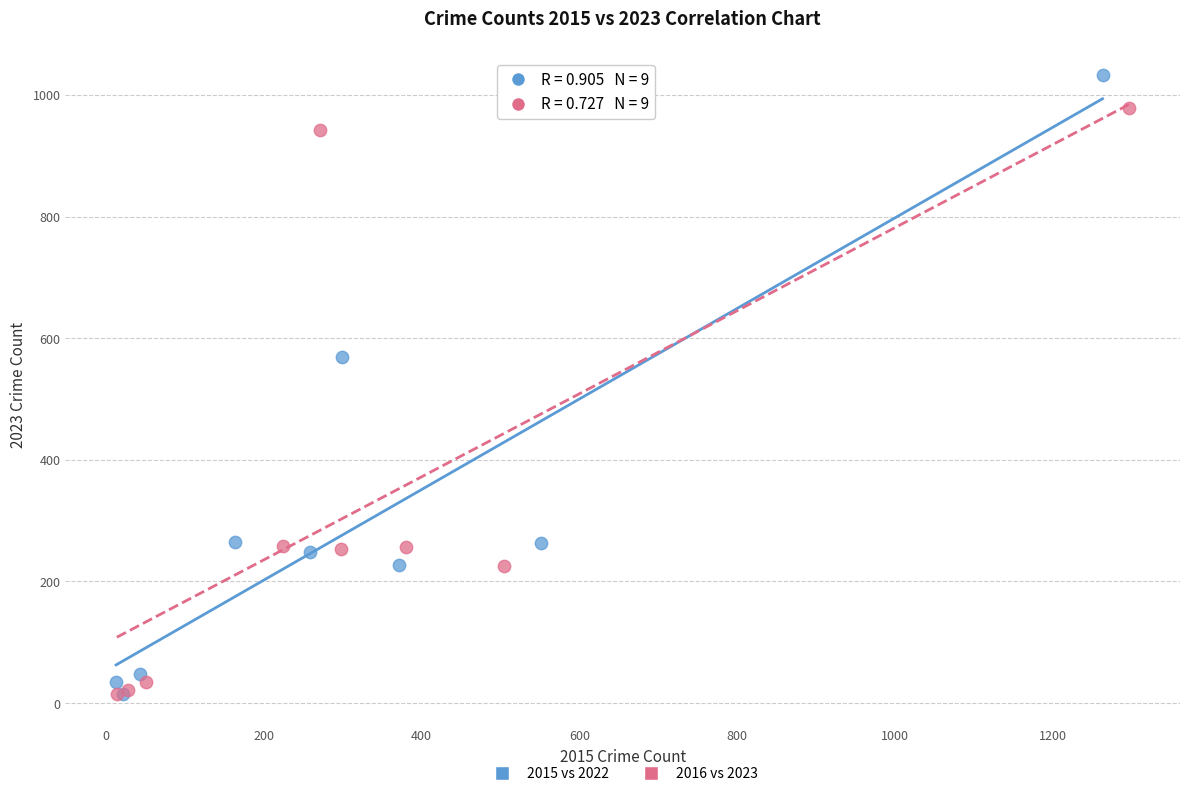

Which series contains the highest Y value?

2015 vs 2022